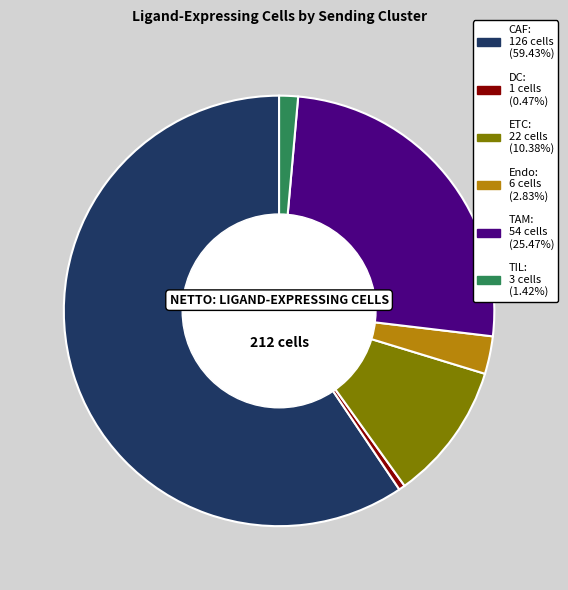

What is the smallest slice in the pie chart?

DC